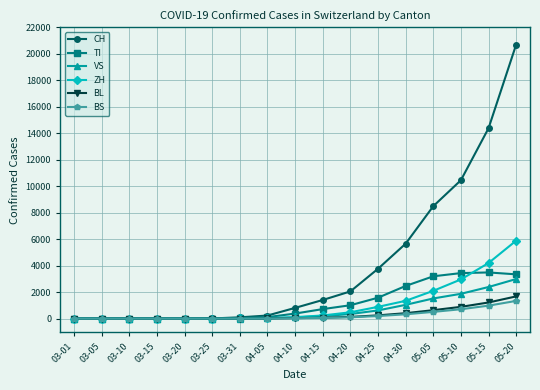

Which label corresponds to the largest value in the chart?

05-20